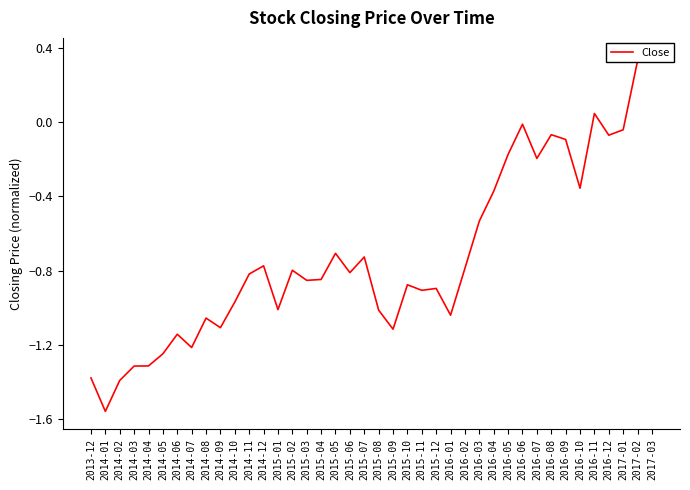

Which has a higher value, 2016-05 or 2016-11?

2016-11